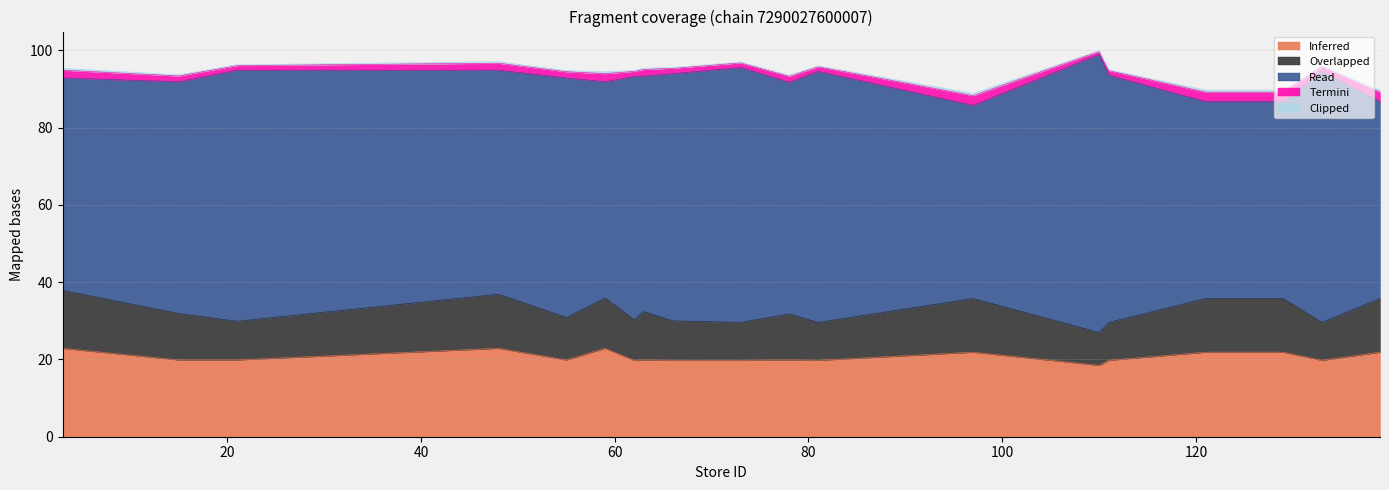

What is the sum of all Inferred values?

415.0